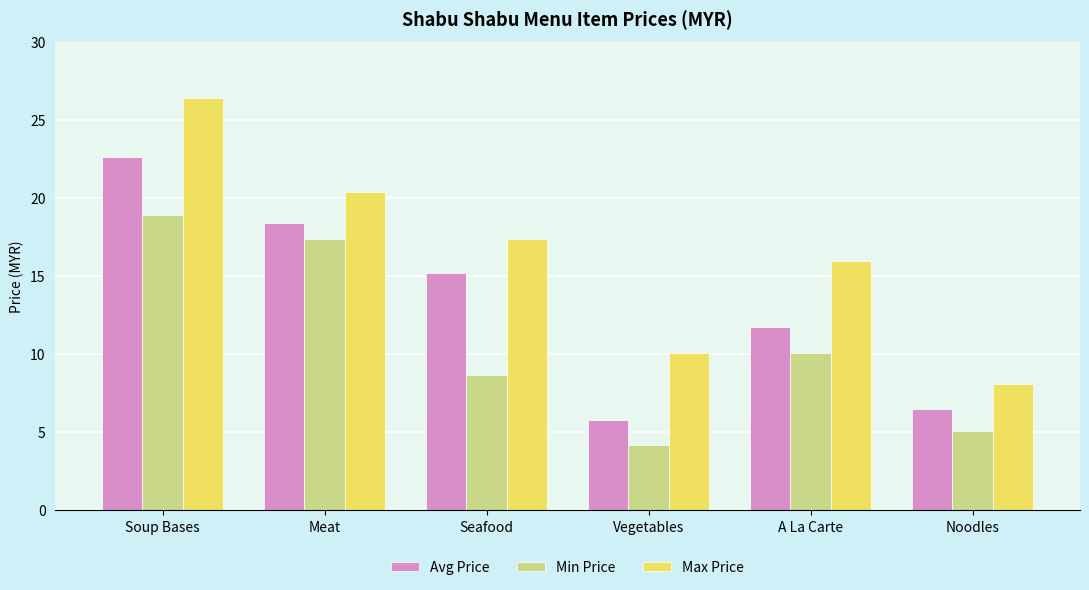

At which category does the chart reach its peak across all series?

Soup Bases